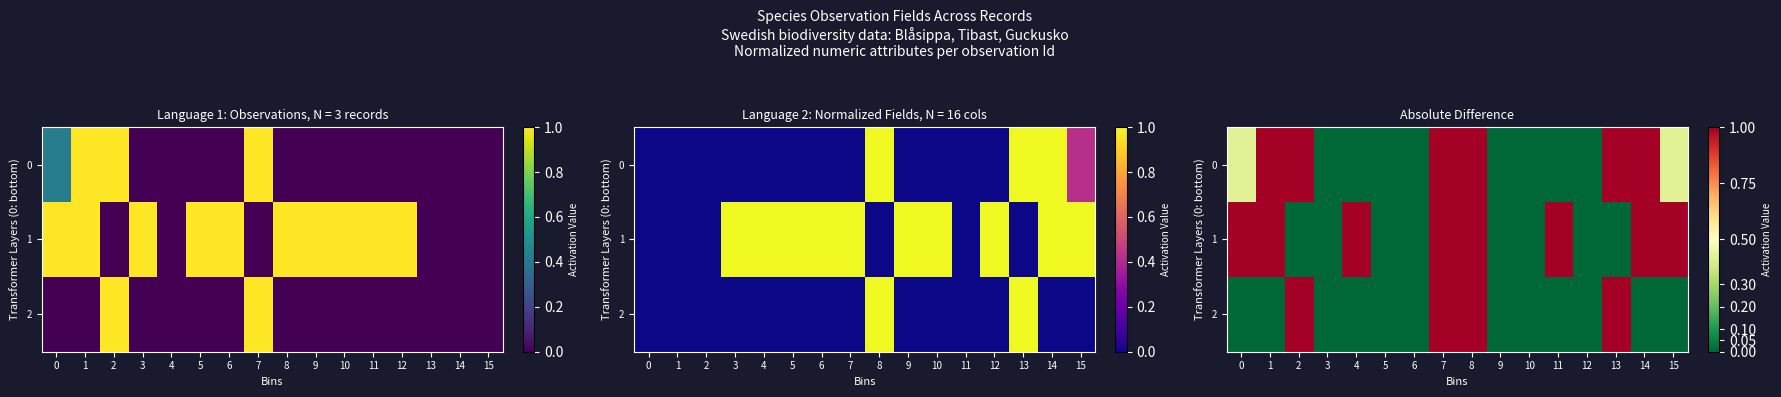

What is the maximum value shown in the chart?

1.0